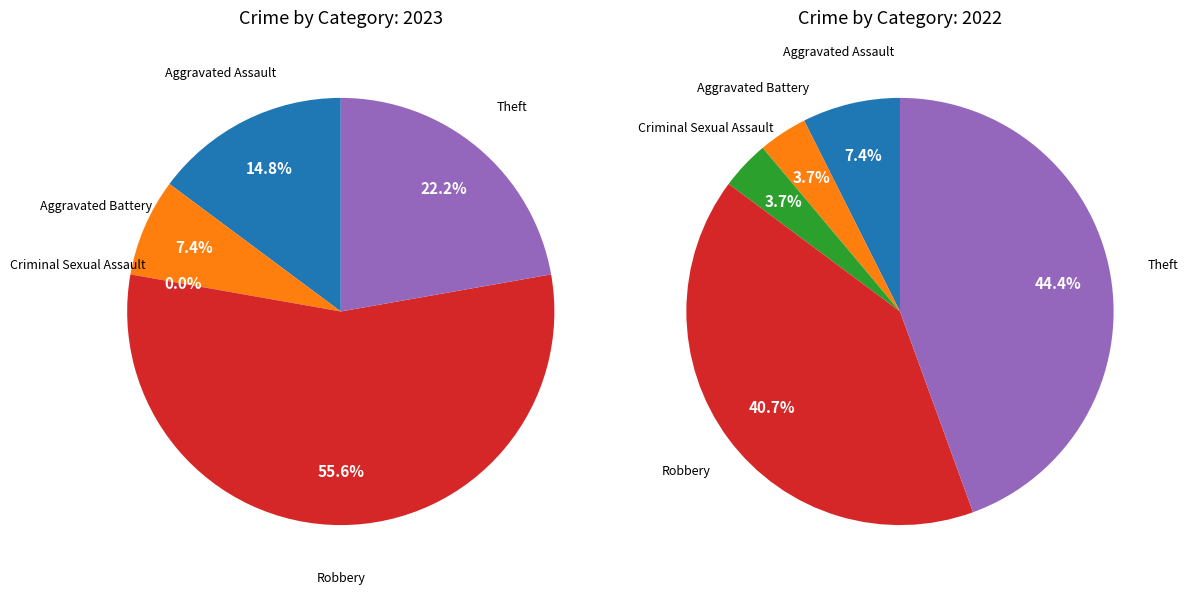

How many slices are in this pie chart?

5